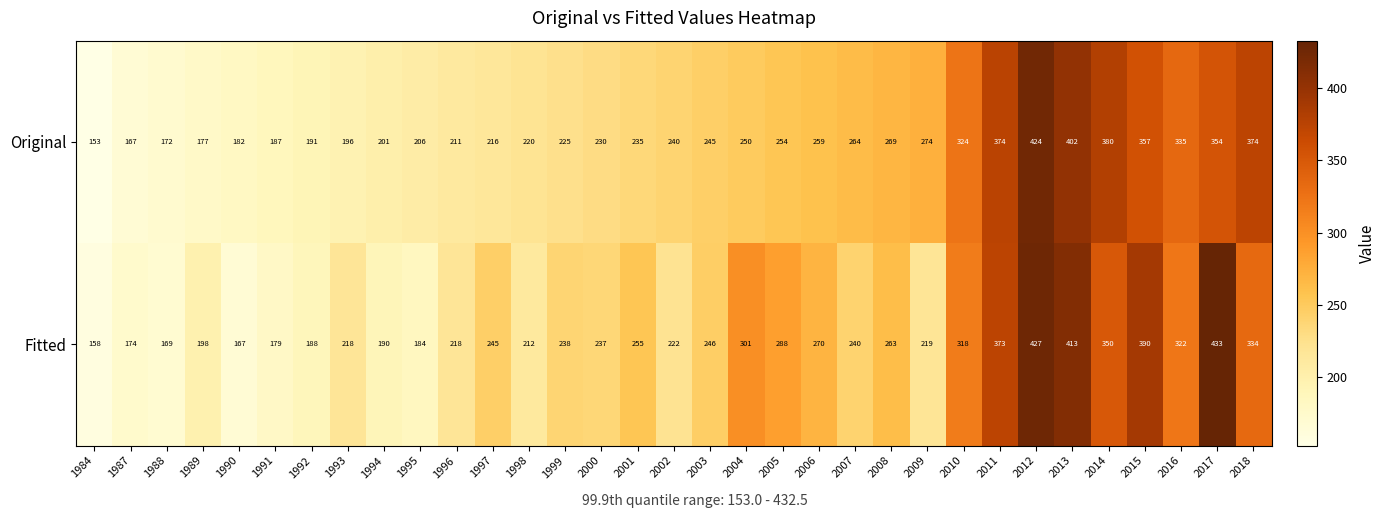

Where does the Fitted series first go above 240?

1997